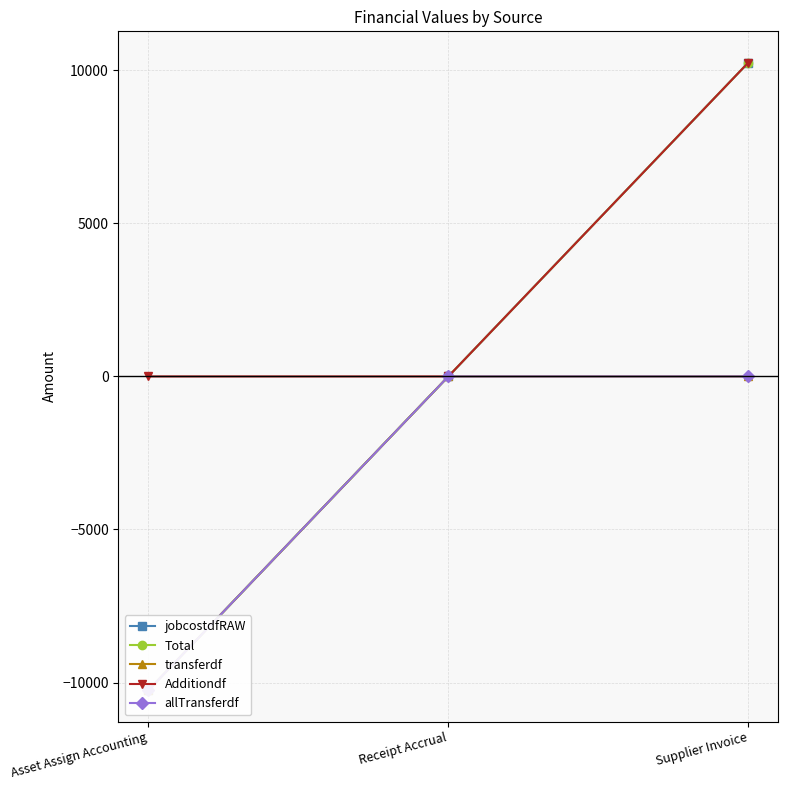

What is the label of the 2nd point from the right?

Receipt Accrual